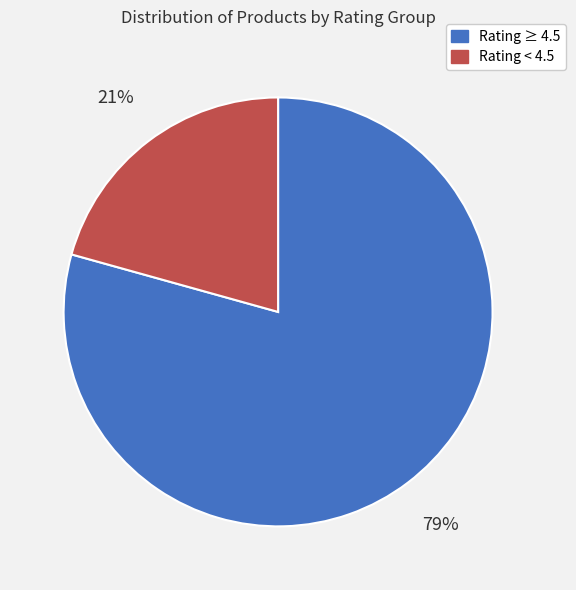

Is there a majority slice in this chart?

Yes